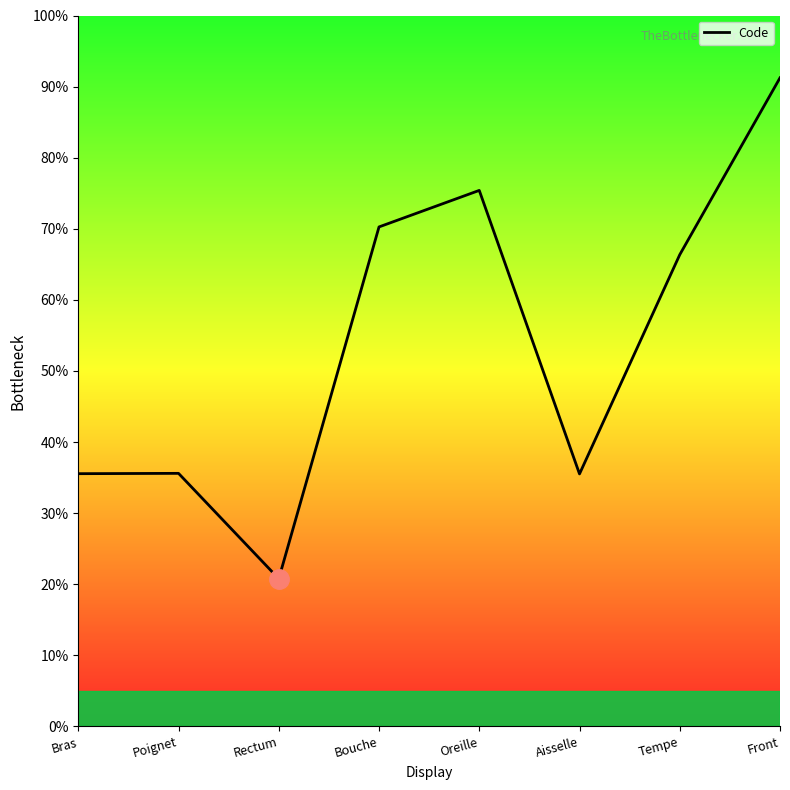

Approximately how many times larger is the value at Rectum compared to Bouche?

0.3